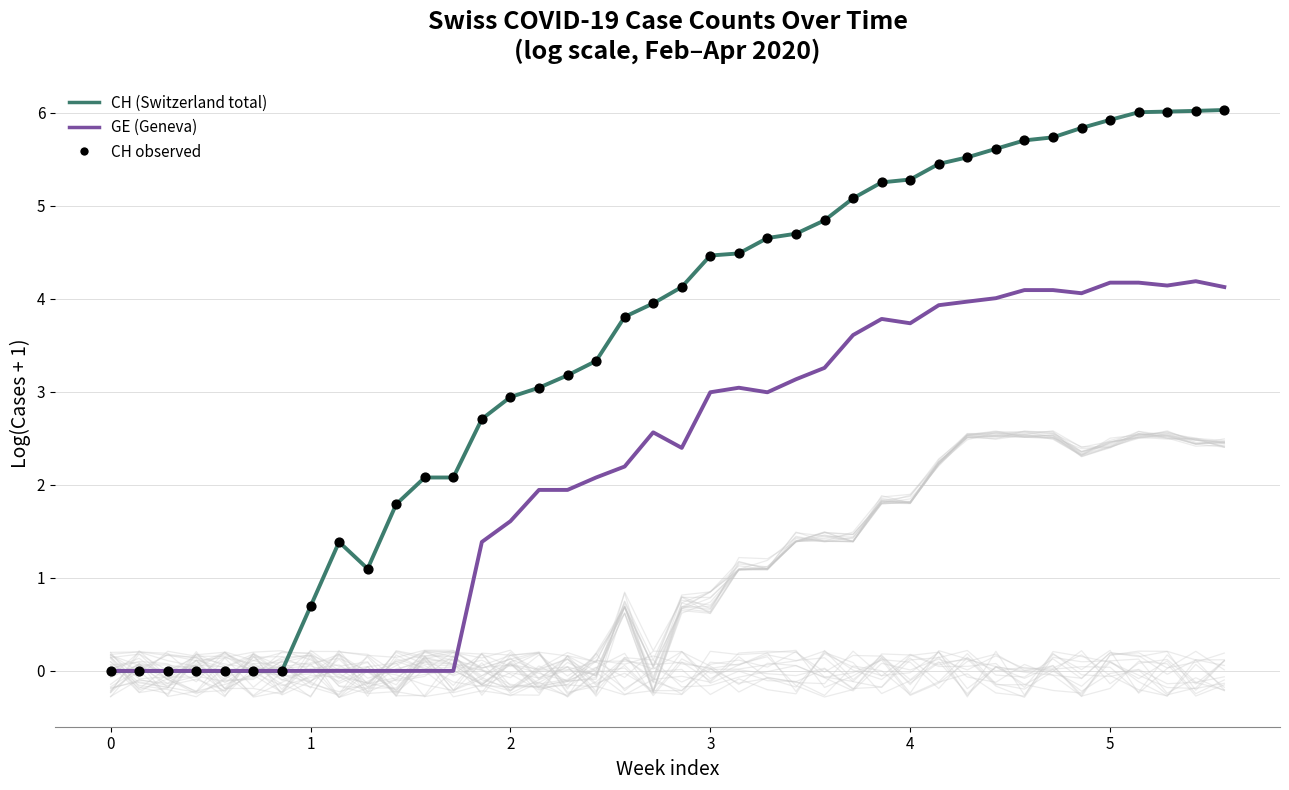

Which series reaches the maximum Y coordinate?

CH (Switzerland total)